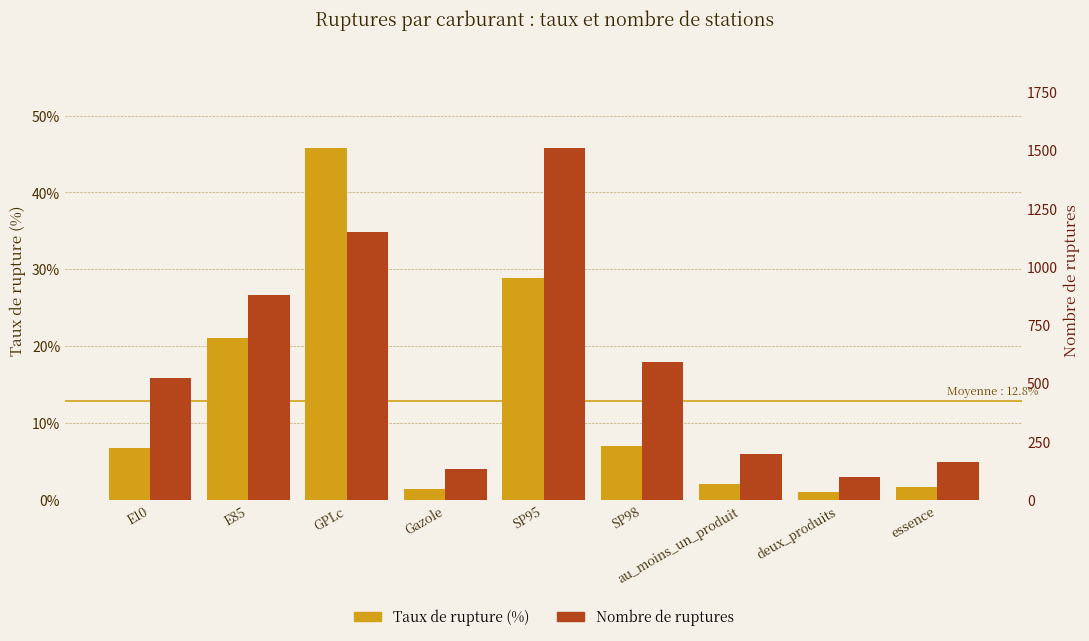

What is the minimum value for Nombre de ruptures?

97.0